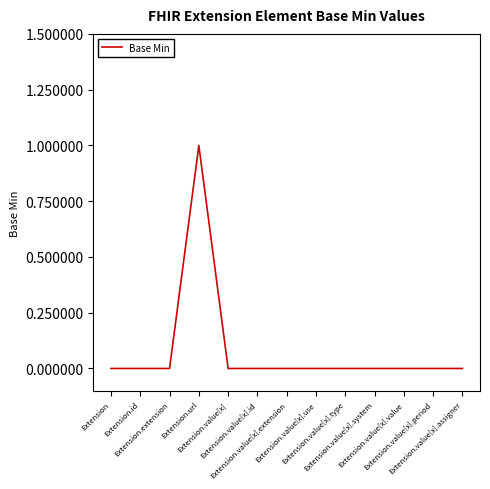

What is the difference between the maximum and minimum values?

1